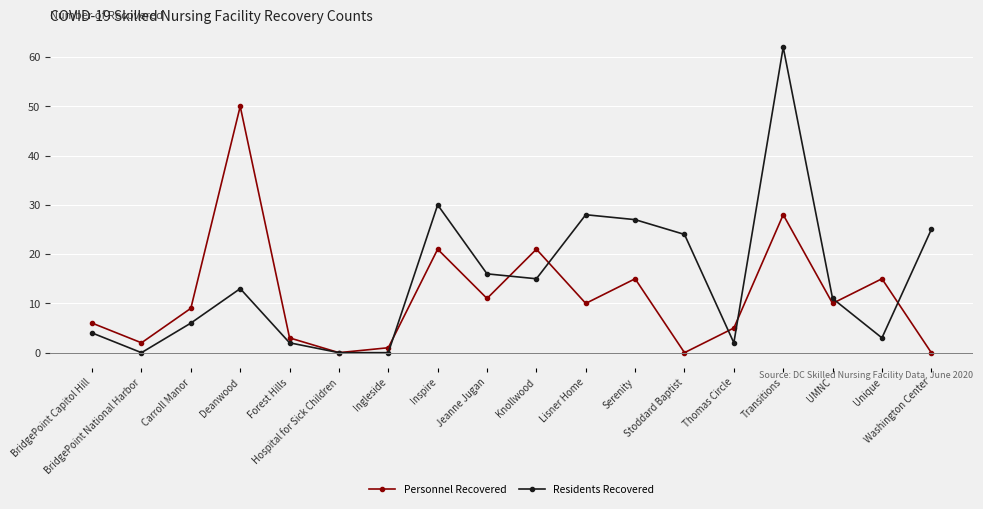

What position from the right is Carroll Manor?

16